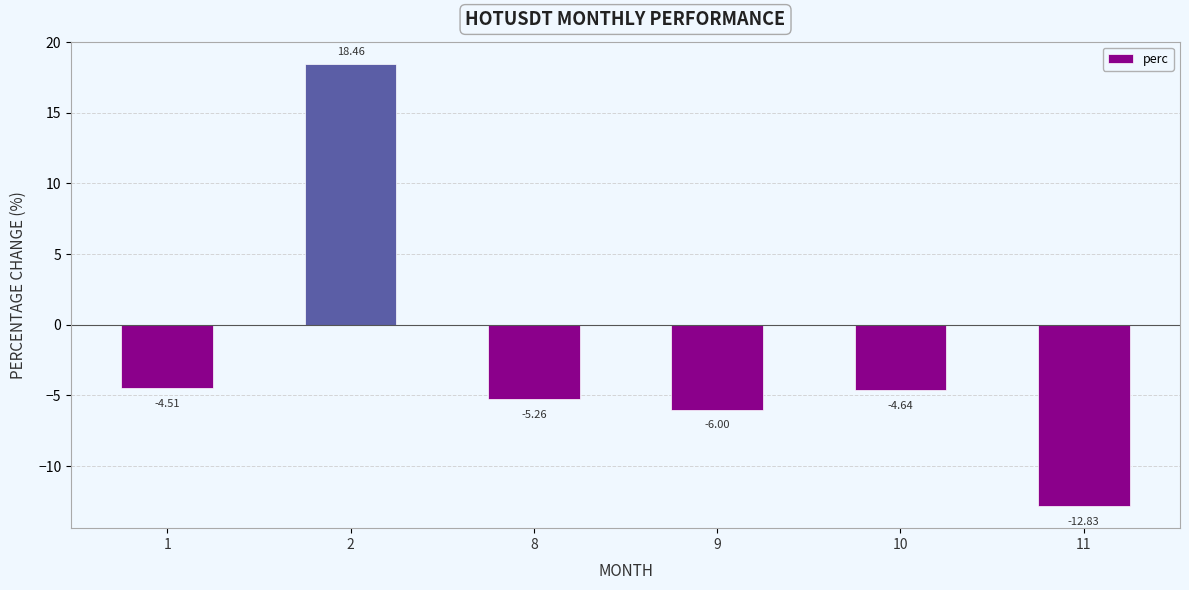

At which label does the data first exceed -4?

2